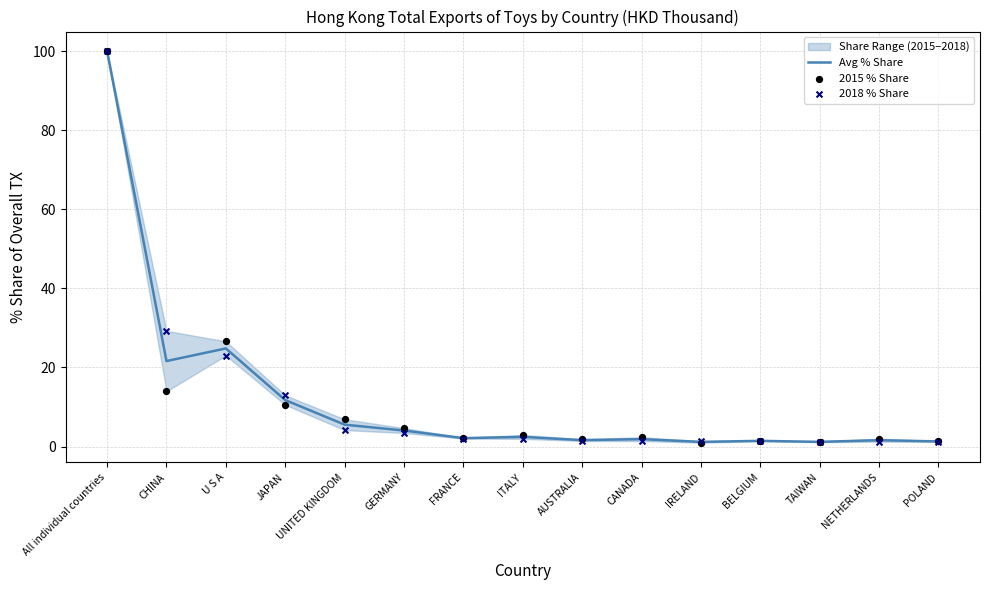

Which series contains the highest Y value?

Avg % Share